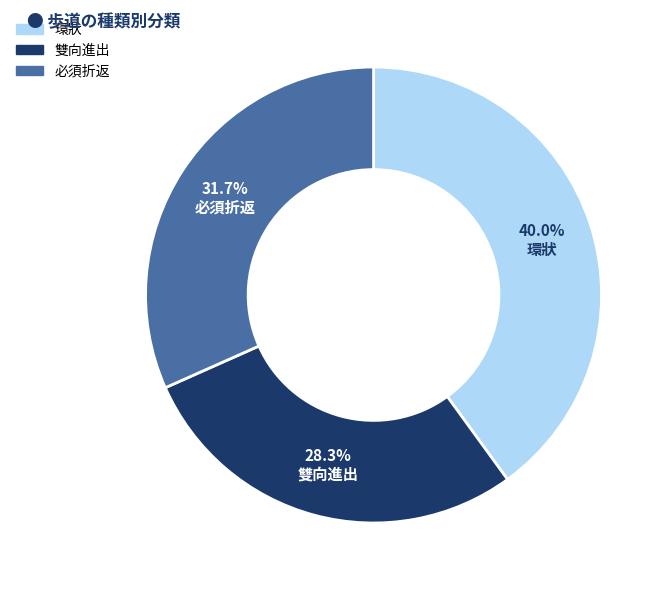

Is there a majority slice in this chart?

No